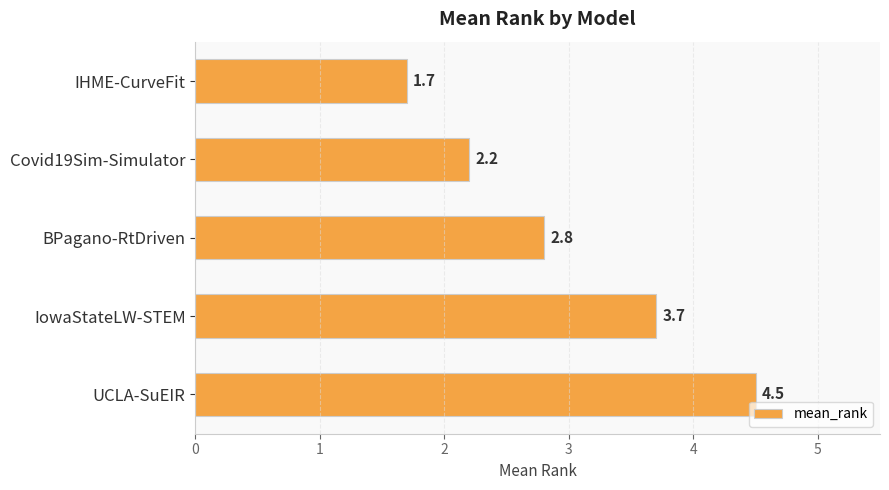

What is the minimum value shown in the chart?

1.7